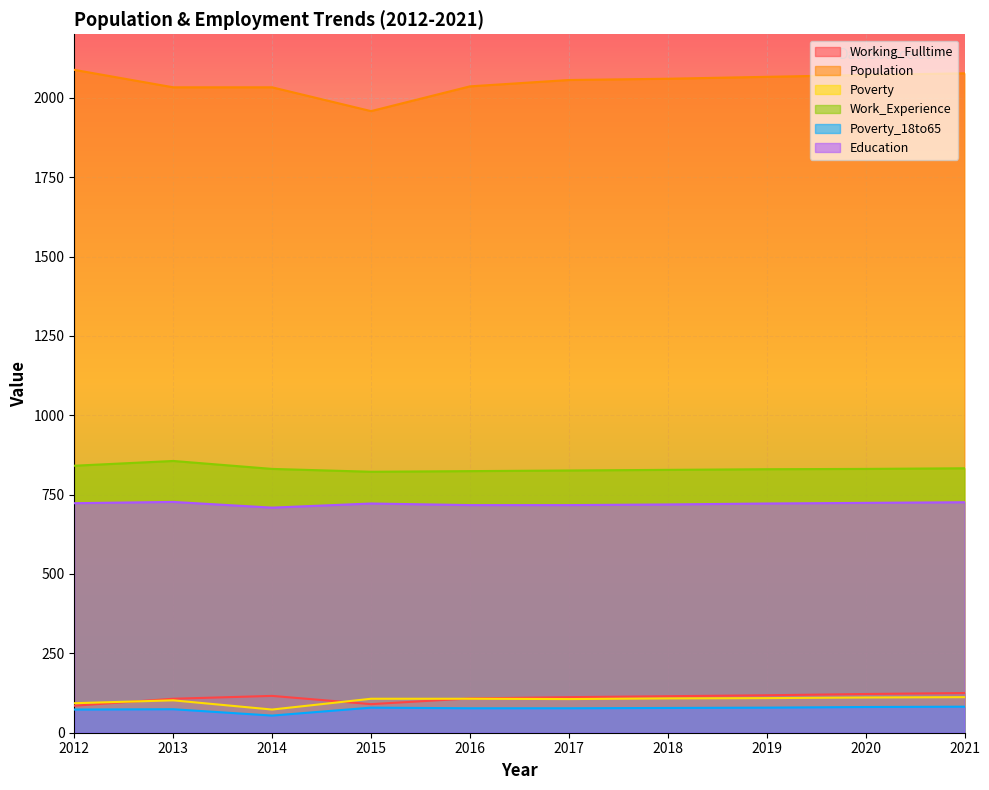

Which label corresponds to the largest value in the chart?

2012